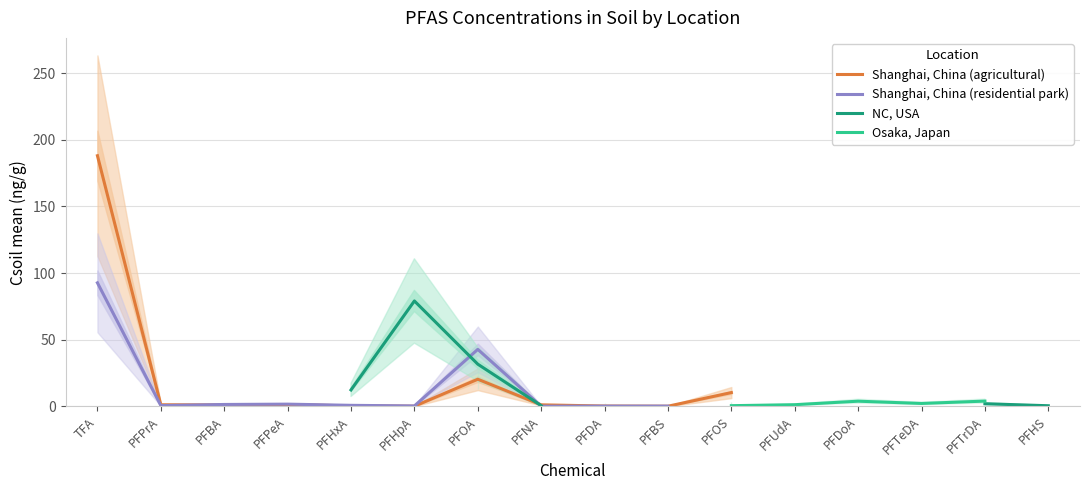

What is the difference between the highest and lowest values at PFBA?

0.3